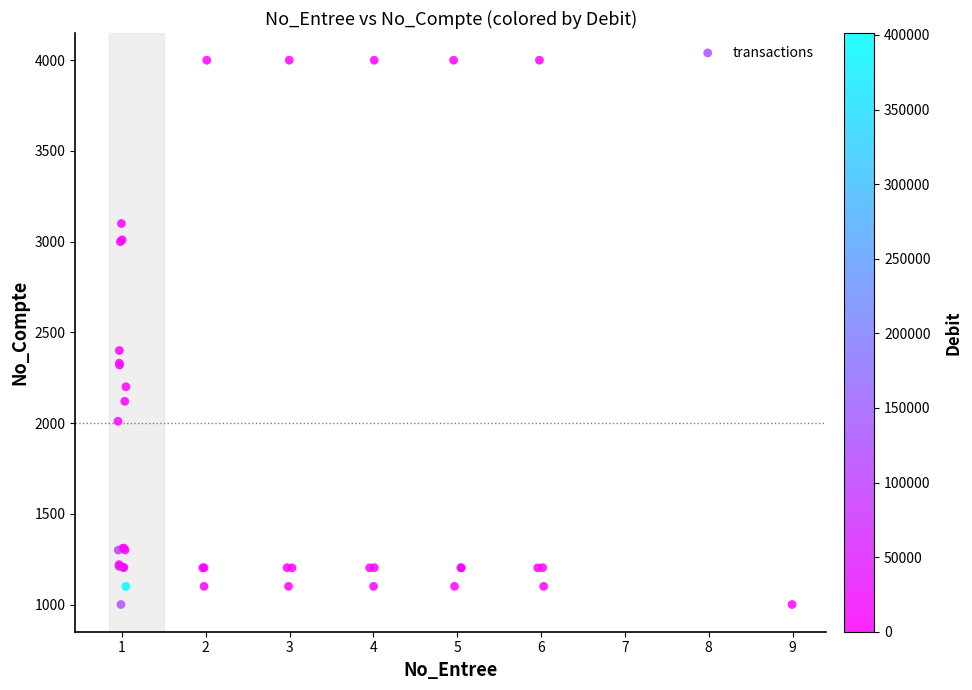

What Y value in the scatter plot is closest to 2500?

2400